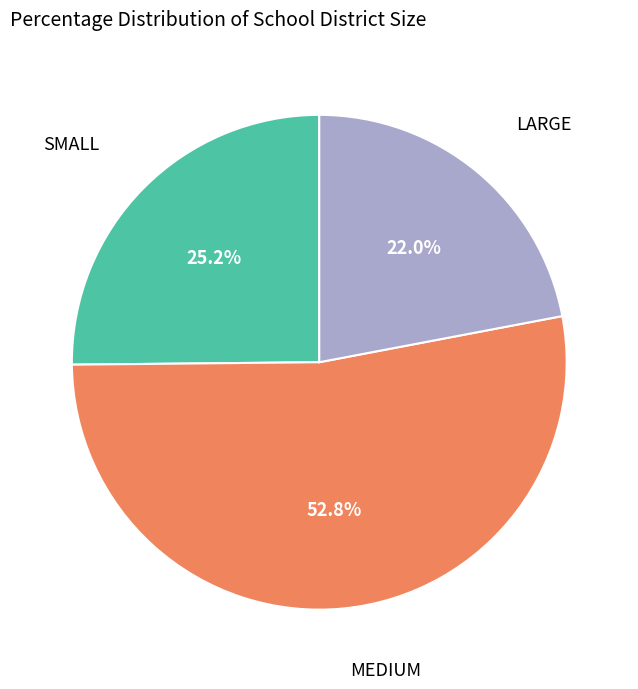

To the nearest percent, what percentage of the pie is LARGE?

22%